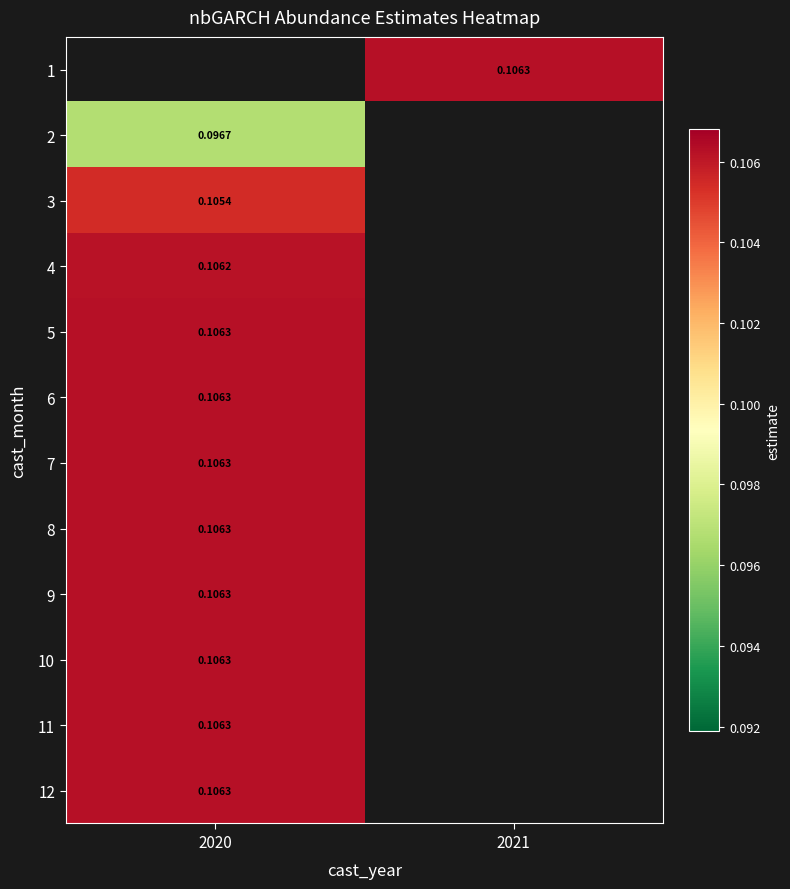

Is the value of 4 at 2020 greater than the value of 1 at 2021?

No